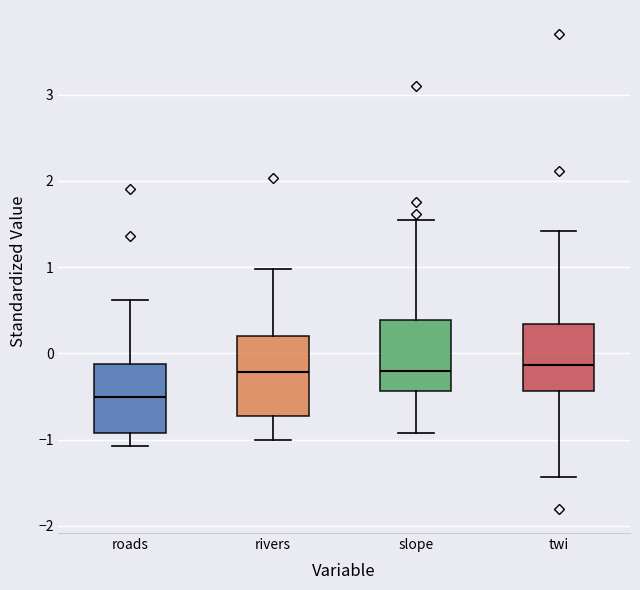

Reading left to right, transcribe this box plot: for each box, give where its median line is, the range the box spans, and where its two whiskers end, as read against the y-axis. The values are not printed on the chart, so give them approximately, as read against the axis.

roads: median -0.5, box -0.9 to -0.1, whiskers -1.1 to 0.6
rivers: median -0.2, box -0.7 to 0.2, whiskers -1.0 to 1.0
slope: median -0.2, box -0.4 to 0.4, whiskers -0.9 to 1.6
twi: median -0.1, box -0.4 to 0.3, whiskers -1.4 to 1.4